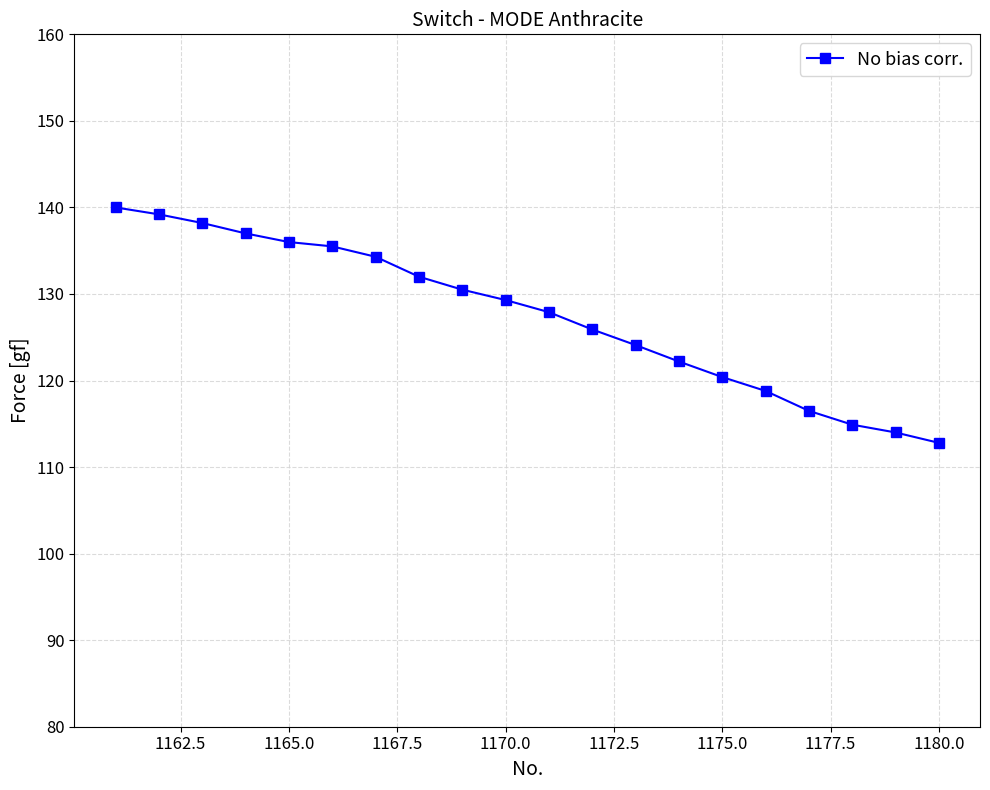

What is the smallest value displayed?

112.8